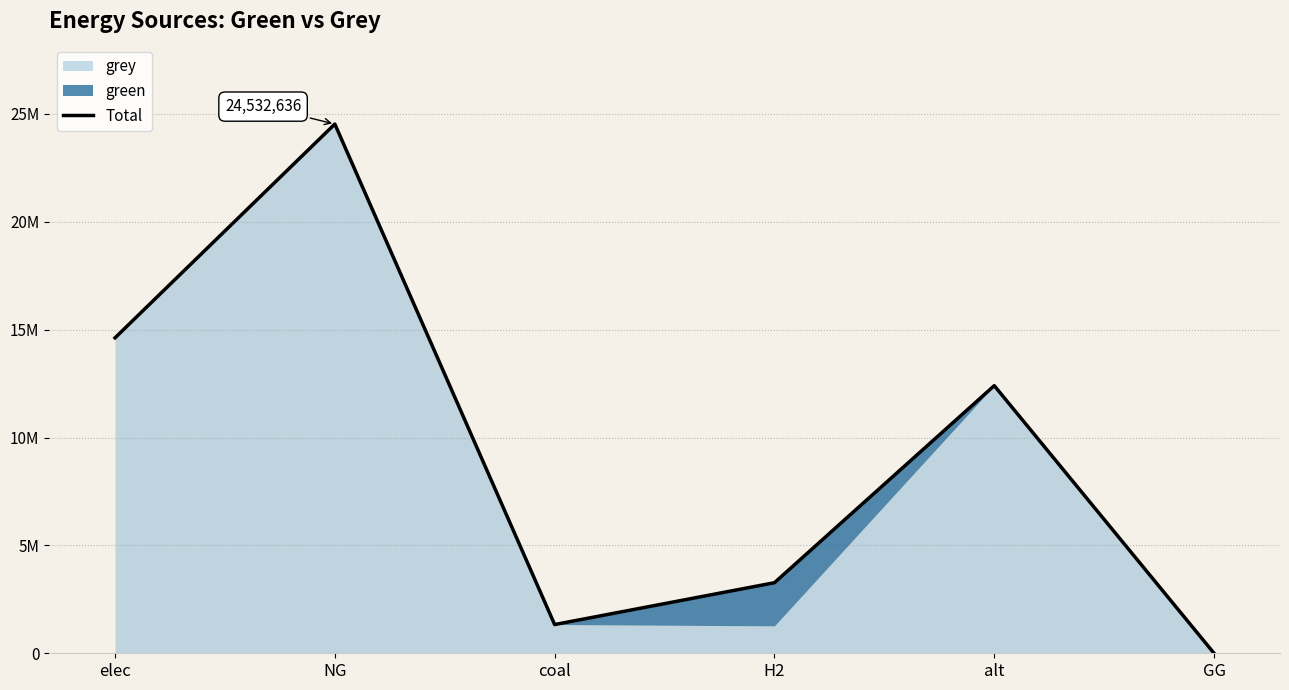

Is it true that the value at alt is 12405850.9?

True